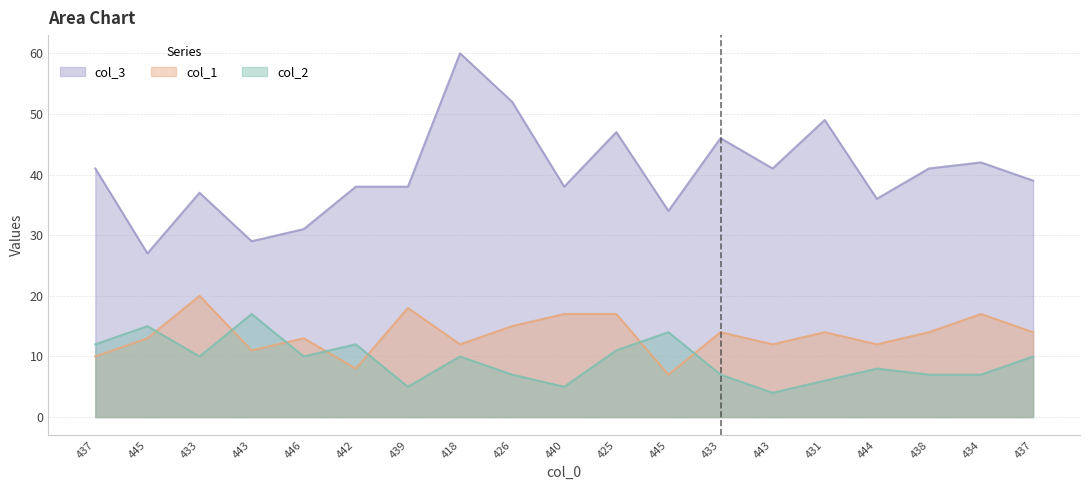

At which category is the sum across all series the highest?

418